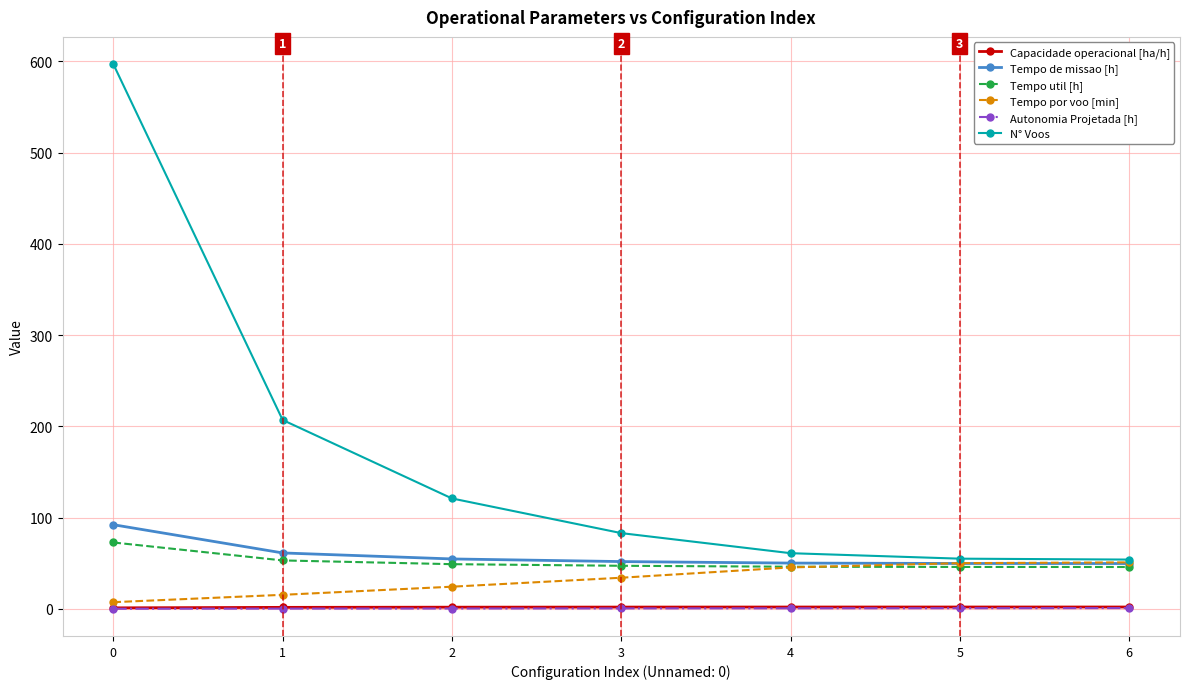

Is the value of N° Voos at 4 greater than the value of Capacidade operacional [ha/h] at 3?

Yes